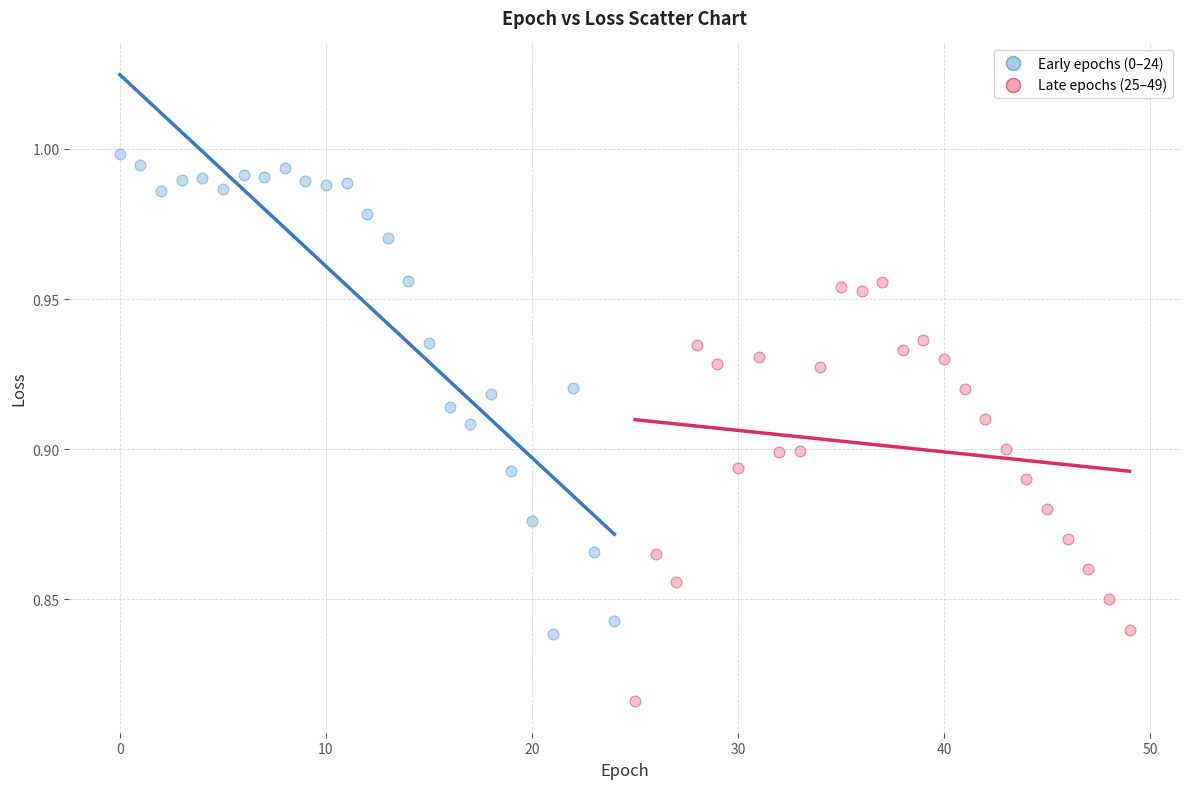

Which series has the widest spread of Y values?

Early epochs (0–24)